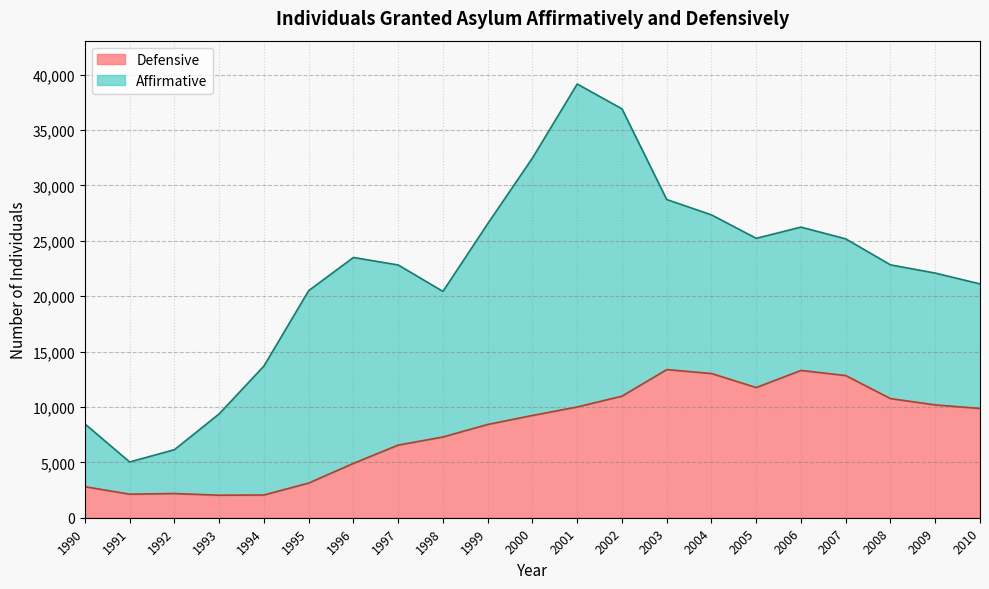

Approximately how many times larger is the value at 1990 compared to 1993?

1.4